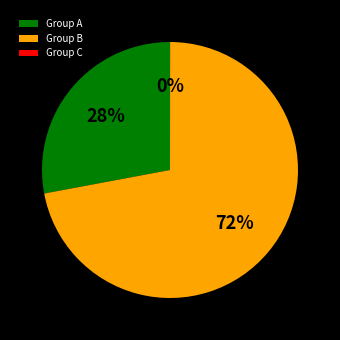

True or false: Group B accounts for 72% of the total.

True